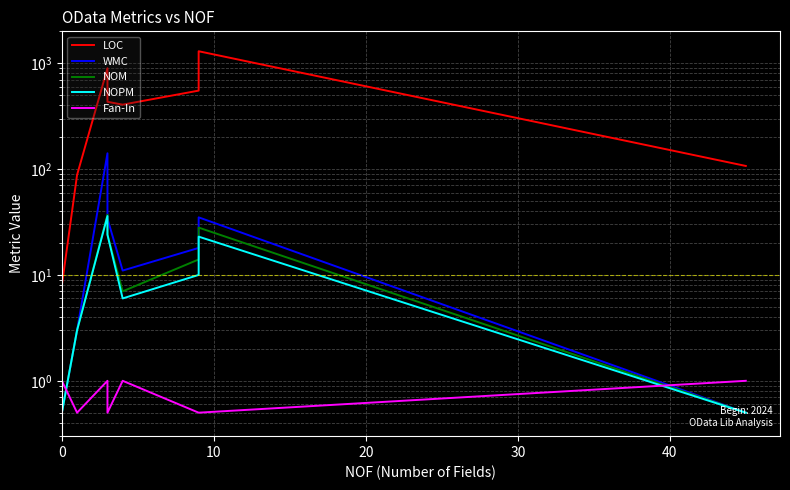

What is the label of the 12th point from the right?

8